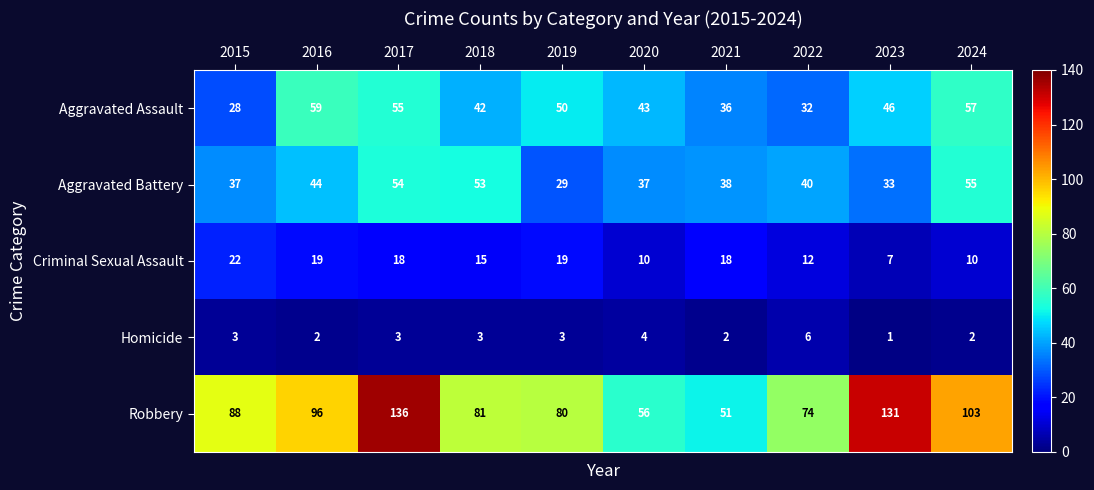

What value does the Homicide series have at 2019?

3